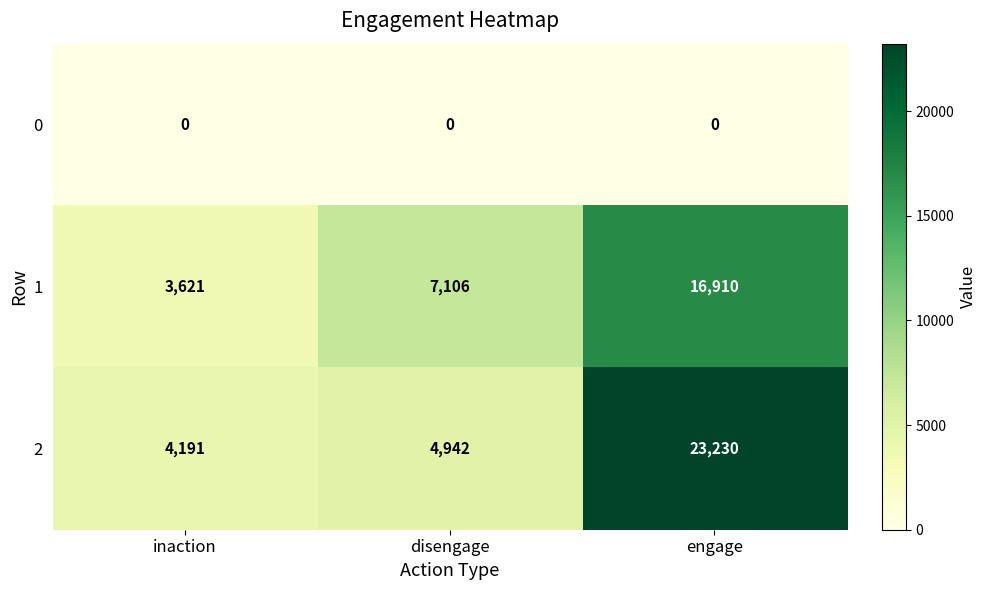

Is it true that 2 equals 7656 at disengage?

False